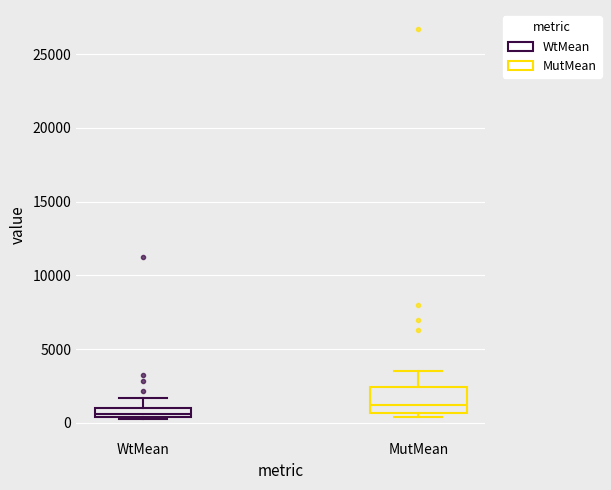

Which box's median line is the highest?

MutMean